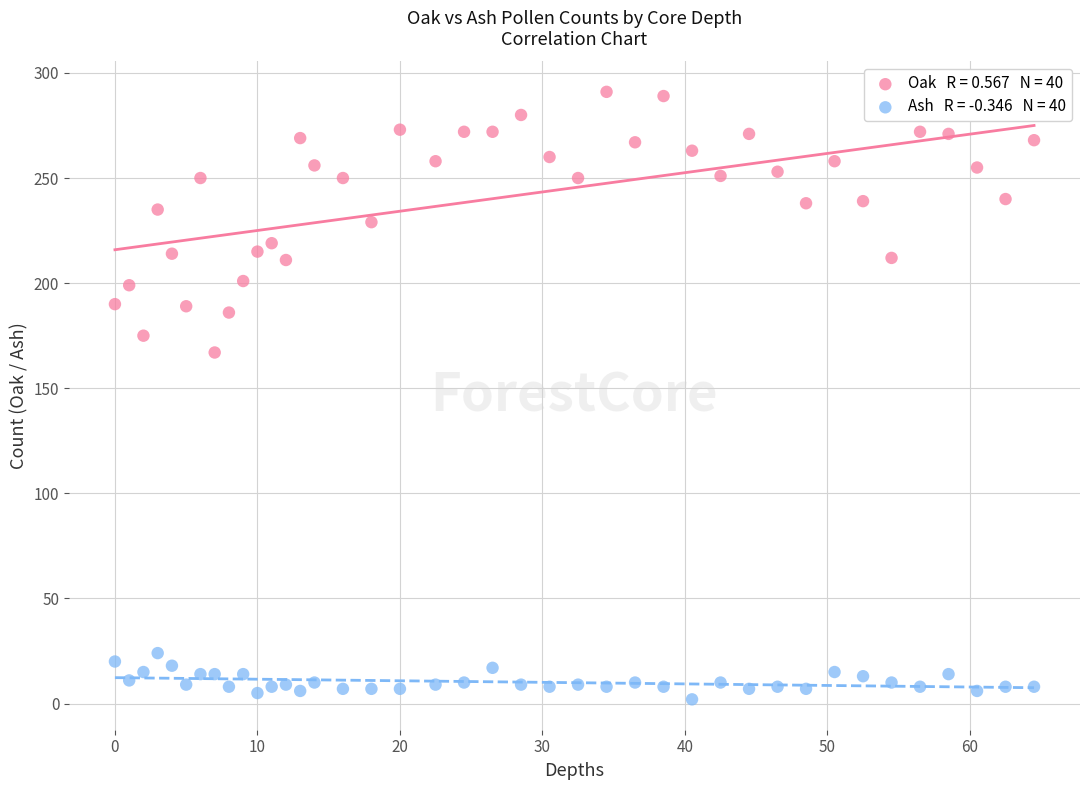

Across all series, what Y value is closest to 146?

167